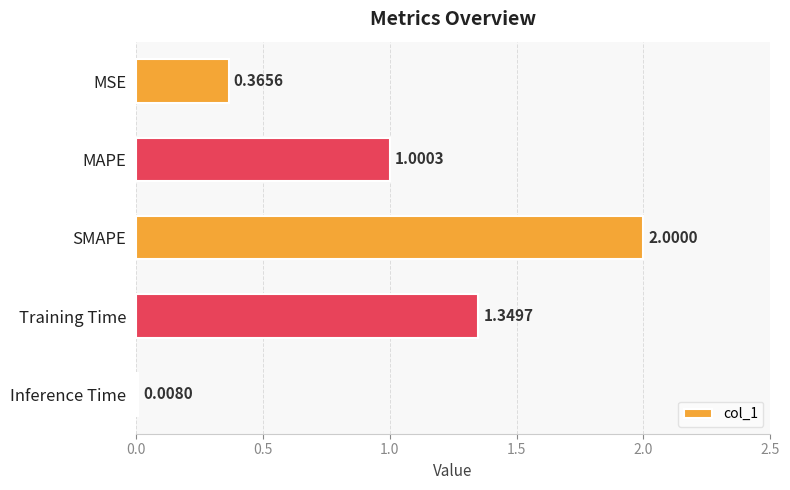

List the labels in order of value, largest first.

SMAPE, Training Time, MAPE, MSE, Inference Time